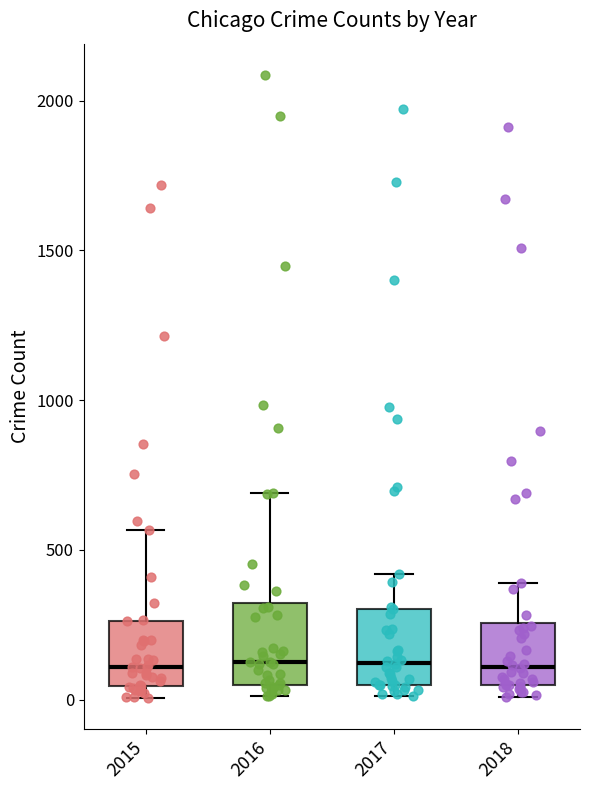

Reading left to right, transcribe this box plot: for each box, give where its median line is, the range the box spans, and where its two whiskers end, as read against the y-axis. The values are not printed on the chart, so give them approximately, as read against the axis.

2015: median 100, box 50 to 250, whiskers 0 to 550
2016: median 150, box 50 to 300, whiskers 0 to 700
2017: median 100, box 50 to 300, whiskers 0 to 400
2018: median 100, box 50 to 250, whiskers 0 to 400